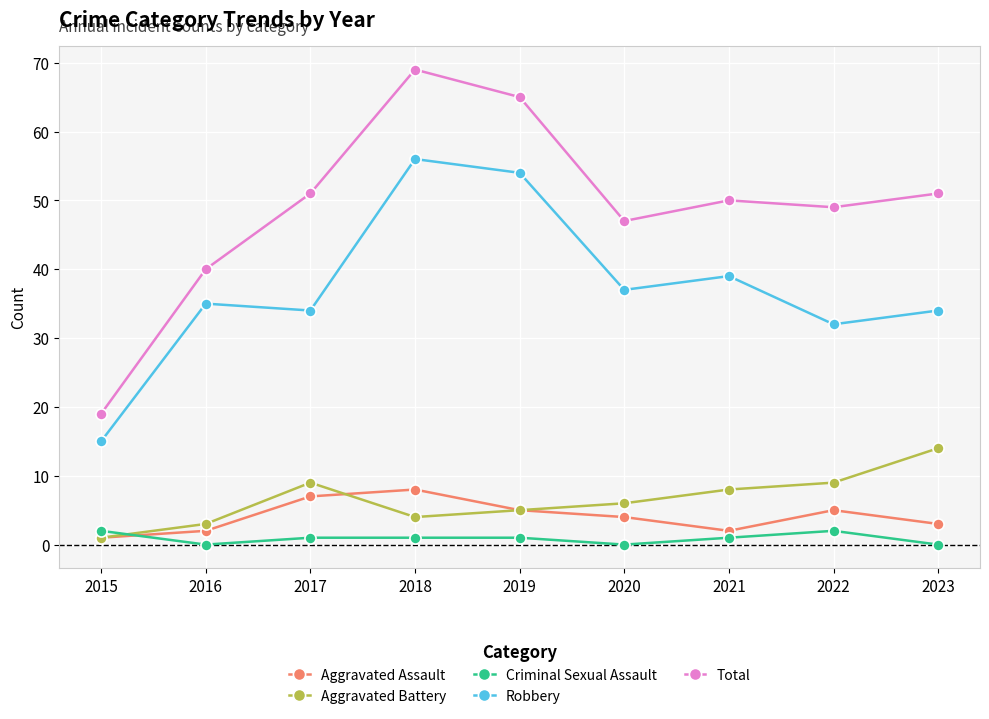

True or false: Robbery and Criminal Sexual Assault intersect in this chart.

False